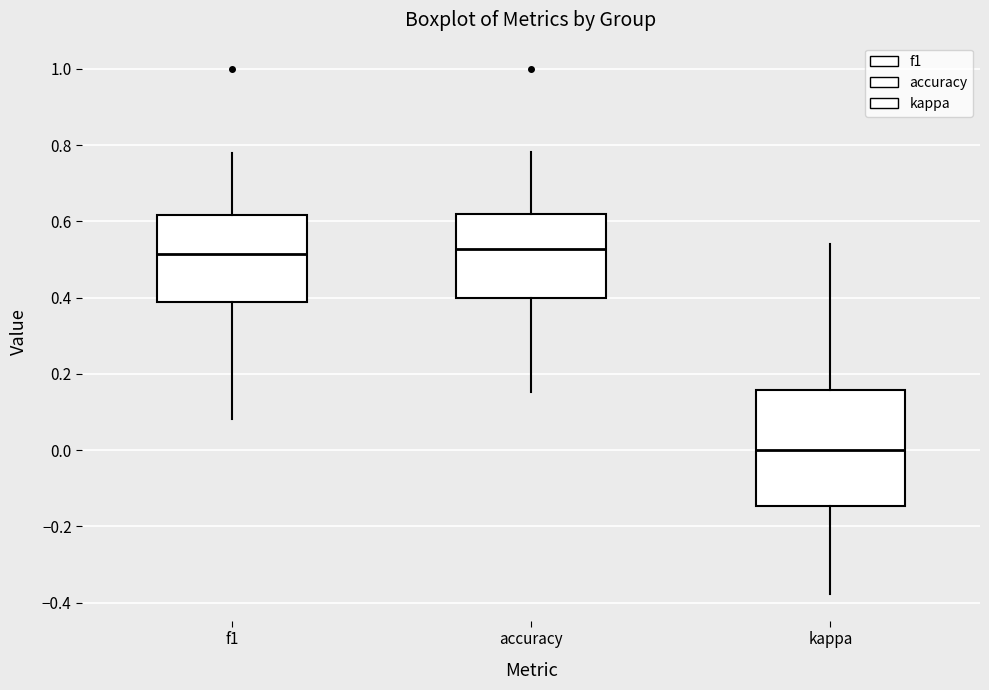

Which box's median line is the lowest?

kappa